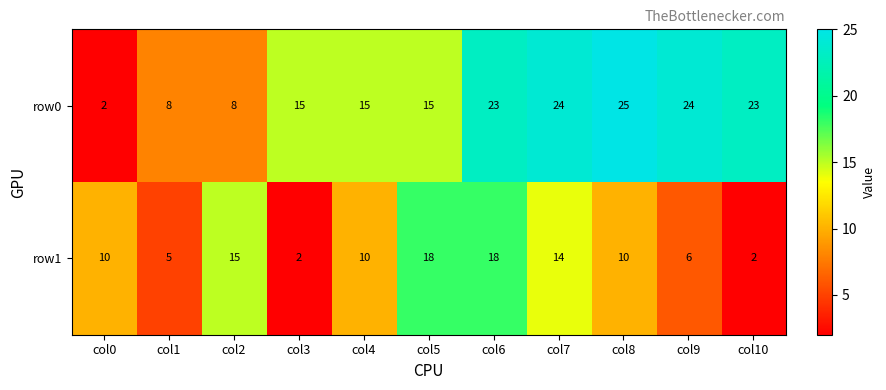

Reading left to right, what are all the values shown in this chart?

row0: col0=2	col1=8	col2=8	col3=15	col4=15	col5=15	col6=23	col7=24	col8=25	col9=24	col10=23
row1: col0=10	col1=5	col2=15	col3=2	col4=10	col5=18	col6=18	col7=14	col8=10	col9=6	col10=2